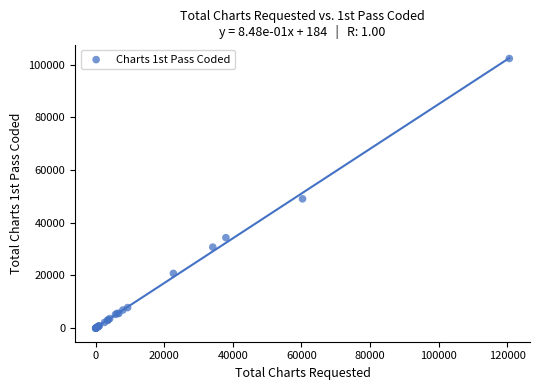

What Y value in the scatter plot is closest to 51143?

49061